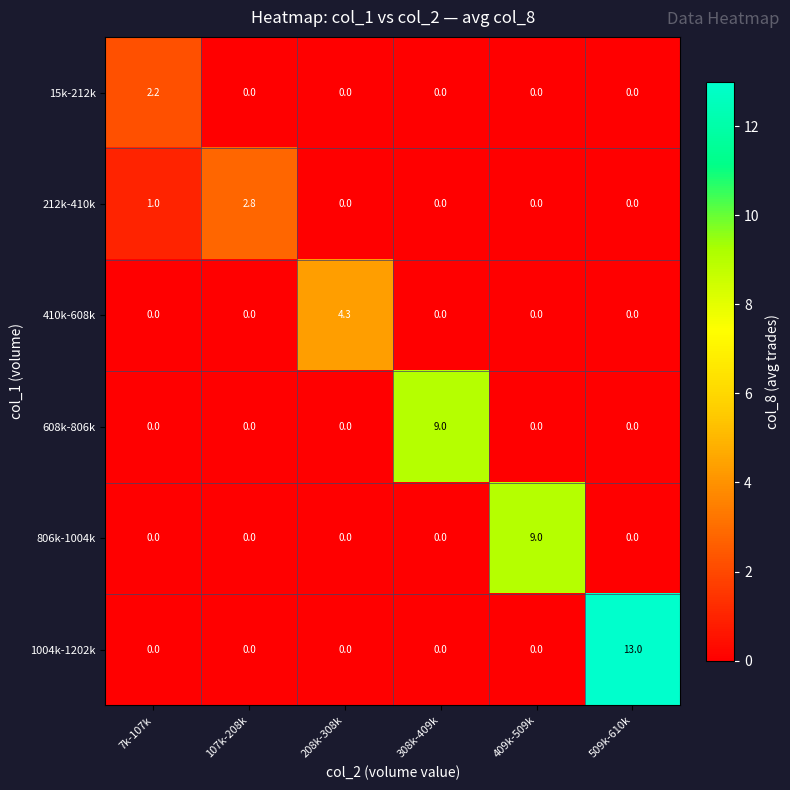

What is the difference between the maximum and minimum values in the 15k-212k series?

2.2